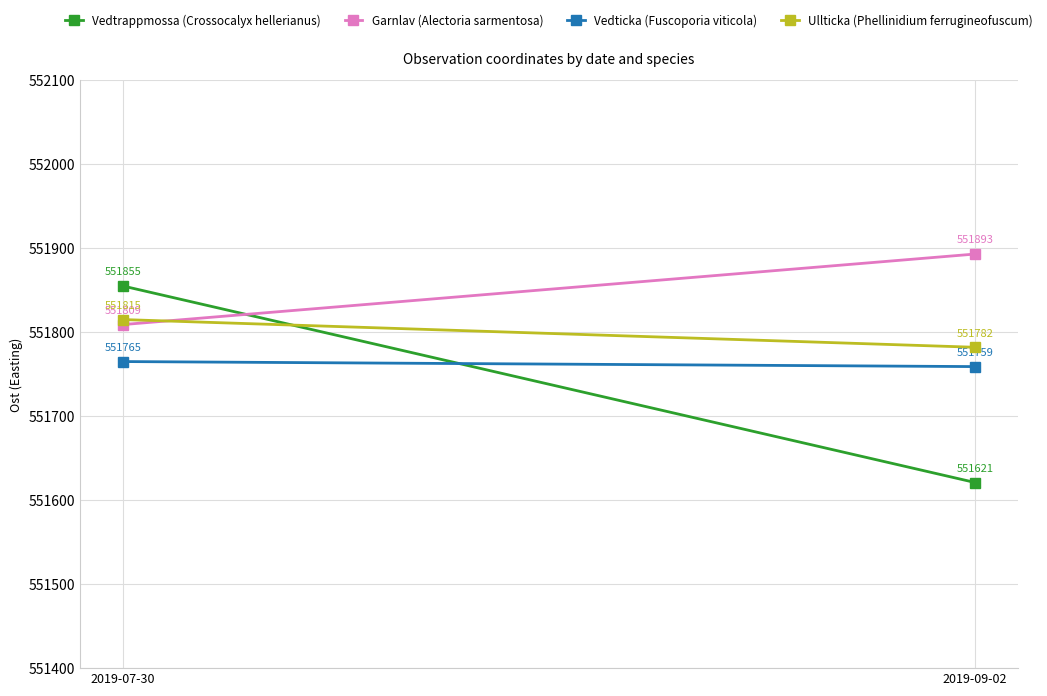

At 2019-09-02, list the series in order from smallest to largest.

Vedtrappmossa (Crossocalyx hellerianus), Vedticka (Fuscoporia viticola), Ullticka (Phellinidium ferrugineofuscum), Garnlav (Alectoria sarmentosa)